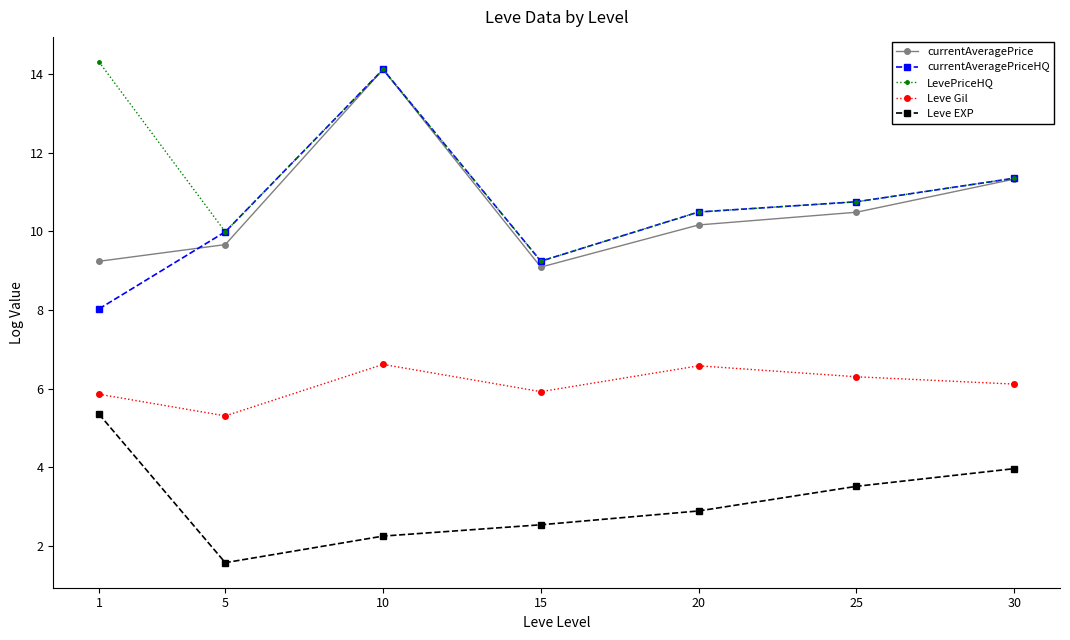

Which category has the highest value in the Leve EXP series?

1